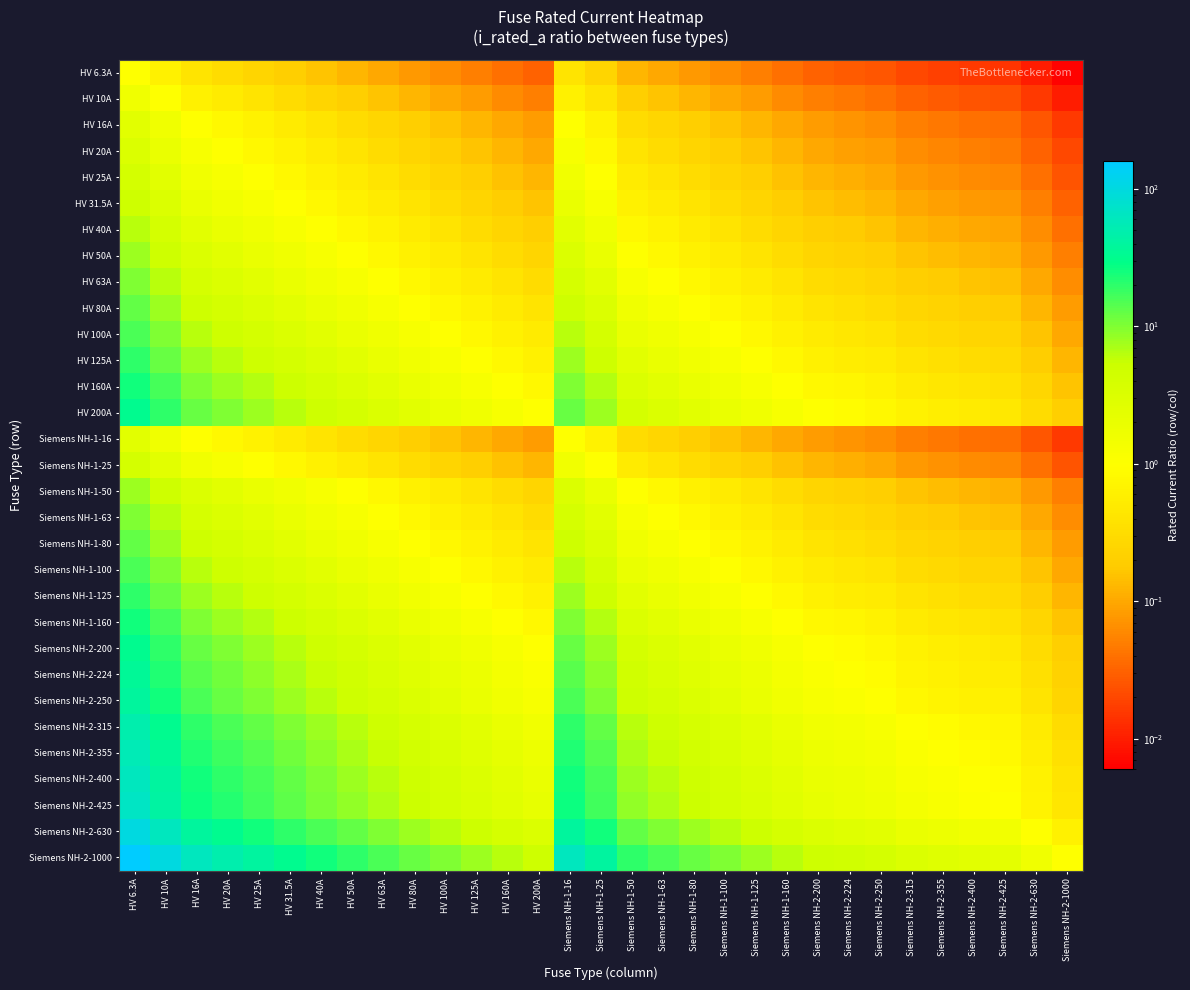

Reading right to left, extract all data points from this chart.

HV 6.3A: Siemens NH-2-1000=0.0	Siemens NH-2-630=0.0	Siemens NH-2-425=0.0	Siemens NH-2-400=0.0	Siemens NH-2-355=0.0	Siemens NH-2-315=0.0	Siemens NH-2-250=0.0	Siemens NH-2-224=0.0	Siemens NH-2-200=0.0	Siemens NH-1-160=0.0	Siemens NH-1-125=0.1	Siemens NH-1-100=0.1	Siemens NH-1-80=0.1	Siemens NH-1-63=0.1	Siemens NH-1-50=0.1	Siemens NH-1-25=0.3	Siemens NH-1-16=0.4	HV 200A=0.0	HV 160A=0.0	HV 125A=0.1	HV 100A=0.1	HV 80A=0.1	HV 63A=0.1	HV 50A=0.1	HV 40A=0.2	HV 31.5A=0.2	HV 25A=0.3	HV 20A=0.3	HV 16A=0.4	HV 10A=0.6	HV 6.3A=1.0
HV 10A: Siemens NH-2-1000=0.0	Siemens NH-2-630=0.0	Siemens NH-2-425=0.0	Siemens NH-2-400=0.0	Siemens NH-2-355=0.0	Siemens NH-2-315=0.0	Siemens NH-2-250=0.0	Siemens NH-2-224=0.0	Siemens NH-2-200=0.1	Siemens NH-1-160=0.1	Siemens NH-1-125=0.1	Siemens NH-1-100=0.1	Siemens NH-1-80=0.1	Siemens NH-1-63=0.2	Siemens NH-1-50=0.2	Siemens NH-1-25=0.4	Siemens NH-1-16=0.6	HV 200A=0.1	HV 160A=0.1	HV 125A=0.1	HV 100A=0.1	HV 80A=0.1	HV 63A=0.2	HV 50A=0.2	HV 40A=0.2	HV 31.5A=0.3	HV 25A=0.4	HV 20A=0.5	HV 16A=0.6	HV 10A=1.0	HV 6.3A=1.6
HV 16A: Siemens NH-2-1000=0.0	Siemens NH-2-630=0.0	Siemens NH-2-425=0.0	Siemens NH-2-400=0.0	Siemens NH-2-355=0.0	Siemens NH-2-315=0.1	Siemens NH-2-250=0.1	Siemens NH-2-224=0.1	Siemens NH-2-200=0.1	Siemens NH-1-160=0.1	Siemens NH-1-125=0.1	Siemens NH-1-100=0.2	Siemens NH-1-80=0.2	Siemens NH-1-63=0.3	Siemens NH-1-50=0.3	Siemens NH-1-25=0.6	Siemens NH-1-16=1.0	HV 200A=0.1	HV 160A=0.1	HV 125A=0.1	HV 100A=0.2	HV 80A=0.2	HV 63A=0.3	HV 50A=0.3	HV 40A=0.4	HV 31.5A=0.5	HV 25A=0.6	HV 20A=0.8	HV 16A=1.0	HV 10A=1.6	HV 6.3A=2.5
HV 20A: Siemens NH-2-1000=0.0	Siemens NH-2-630=0.0	Siemens NH-2-425=0.0	Siemens NH-2-400=0.1	Siemens NH-2-355=0.1	Siemens NH-2-315=0.1	Siemens NH-2-250=0.1	Siemens NH-2-224=0.1	Siemens NH-2-200=0.1	Siemens NH-1-160=0.1	Siemens NH-1-125=0.2	Siemens NH-1-100=0.2	Siemens NH-1-80=0.2	Siemens NH-1-63=0.3	Siemens NH-1-50=0.4	Siemens NH-1-25=0.8	Siemens NH-1-16=1.2	HV 200A=0.1	HV 160A=0.1	HV 125A=0.2	HV 100A=0.2	HV 80A=0.2	HV 63A=0.3	HV 50A=0.4	HV 40A=0.5	HV 31.5A=0.6	HV 25A=0.8	HV 20A=1.0	HV 16A=1.2	HV 10A=2.0	HV 6.3A=3.2
HV 25A: Siemens NH-2-1000=0.0	Siemens NH-2-630=0.0	Siemens NH-2-425=0.1	Siemens NH-2-400=0.1	Siemens NH-2-355=0.1	Siemens NH-2-315=0.1	Siemens NH-2-250=0.1	Siemens NH-2-224=0.1	Siemens NH-2-200=0.1	Siemens NH-1-160=0.2	Siemens NH-1-125=0.2	Siemens NH-1-100=0.2	Siemens NH-1-80=0.3	Siemens NH-1-63=0.4	Siemens NH-1-50=0.5	Siemens NH-1-25=1.0	Siemens NH-1-16=1.6	HV 200A=0.1	HV 160A=0.2	HV 125A=0.2	HV 100A=0.2	HV 80A=0.3	HV 63A=0.4	HV 50A=0.5	HV 40A=0.6	HV 31.5A=0.8	HV 25A=1.0	HV 20A=1.2	HV 16A=1.6	HV 10A=2.5	HV 6.3A=4.0
HV 31.5A: Siemens NH-2-1000=0.0	Siemens NH-2-630=0.1	Siemens NH-2-425=0.1	Siemens NH-2-400=0.1	Siemens NH-2-355=0.1	Siemens NH-2-315=0.1	Siemens NH-2-250=0.1	Siemens NH-2-224=0.1	Siemens NH-2-200=0.2	Siemens NH-1-160=0.2	Siemens NH-1-125=0.3	Siemens NH-1-100=0.3	Siemens NH-1-80=0.4	Siemens NH-1-63=0.5	Siemens NH-1-50=0.6	Siemens NH-1-25=1.3	Siemens NH-1-16=2.0	HV 200A=0.2	HV 160A=0.2	HV 125A=0.3	HV 100A=0.3	HV 80A=0.4	HV 63A=0.5	HV 50A=0.6	HV 40A=0.8	HV 31.5A=1.0	HV 25A=1.3	HV 20A=1.6	HV 16A=2.0	HV 10A=3.1	HV 6.3A=5.0
HV 40A: Siemens NH-2-1000=0.0	Siemens NH-2-630=0.1	Siemens NH-2-425=0.1	Siemens NH-2-400=0.1	Siemens NH-2-355=0.1	Siemens NH-2-315=0.1	Siemens NH-2-250=0.2	Siemens NH-2-224=0.2	Siemens NH-2-200=0.2	Siemens NH-1-160=0.2	Siemens NH-1-125=0.3	Siemens NH-1-100=0.4	Siemens NH-1-80=0.5	Siemens NH-1-63=0.6	Siemens NH-1-50=0.8	Siemens NH-1-25=1.6	Siemens NH-1-16=2.5	HV 200A=0.2	HV 160A=0.2	HV 125A=0.3	HV 100A=0.4	HV 80A=0.5	HV 63A=0.6	HV 50A=0.8	HV 40A=1.0	HV 31.5A=1.3	HV 25A=1.6	HV 20A=2.0	HV 16A=2.5	HV 10A=4.0	HV 6.3A=6.3
HV 50A: Siemens NH-2-1000=0.1	Siemens NH-2-630=0.1	Siemens NH-2-425=0.1	Siemens NH-2-400=0.1	Siemens NH-2-355=0.1	Siemens NH-2-315=0.2	Siemens NH-2-250=0.2	Siemens NH-2-224=0.2	Siemens NH-2-200=0.2	Siemens NH-1-160=0.3	Siemens NH-1-125=0.4	Siemens NH-1-100=0.5	Siemens NH-1-80=0.6	Siemens NH-1-63=0.8	Siemens NH-1-50=1.0	Siemens NH-1-25=2.0	Siemens NH-1-16=3.1	HV 200A=0.2	HV 160A=0.3	HV 125A=0.4	HV 100A=0.5	HV 80A=0.6	HV 63A=0.8	HV 50A=1.0	HV 40A=1.2	HV 31.5A=1.6	HV 25A=2.0	HV 20A=2.5	HV 16A=3.1	HV 10A=5.0	HV 6.3A=7.9
HV 63A: Siemens NH-2-1000=0.1	Siemens NH-2-630=0.1	Siemens NH-2-425=0.1	Siemens NH-2-400=0.2	Siemens NH-2-355=0.2	Siemens NH-2-315=0.2	Siemens NH-2-250=0.3	Siemens NH-2-224=0.3	Siemens NH-2-200=0.3	Siemens NH-1-160=0.4	Siemens NH-1-125=0.5	Siemens NH-1-100=0.6	Siemens NH-1-80=0.8	Siemens NH-1-63=1.0	Siemens NH-1-50=1.3	Siemens NH-1-25=2.5	Siemens NH-1-16=3.9	HV 200A=0.3	HV 160A=0.4	HV 125A=0.5	HV 100A=0.6	HV 80A=0.8	HV 63A=1.0	HV 50A=1.3	HV 40A=1.6	HV 31.5A=2.0	HV 25A=2.5	HV 20A=3.1	HV 16A=3.9	HV 10A=6.3	HV 6.3A=10.0
HV 80A: Siemens NH-2-1000=0.1	Siemens NH-2-630=0.1	Siemens NH-2-425=0.2	Siemens NH-2-400=0.2	Siemens NH-2-355=0.2	Siemens NH-2-315=0.3	Siemens NH-2-250=0.3	Siemens NH-2-224=0.4	Siemens NH-2-200=0.4	Siemens NH-1-160=0.5	Siemens NH-1-125=0.6	Siemens NH-1-100=0.8	Siemens NH-1-80=1.0	Siemens NH-1-63=1.3	Siemens NH-1-50=1.6	Siemens NH-1-25=3.2	Siemens NH-1-16=5.0	HV 200A=0.4	HV 160A=0.5	HV 125A=0.6	HV 100A=0.8	HV 80A=1.0	HV 63A=1.3	HV 50A=1.6	HV 40A=2.0	HV 31.5A=2.5	HV 25A=3.2	HV 20A=4.0	HV 16A=5.0	HV 10A=8.0	HV 6.3A=12.7
HV 100A: Siemens NH-2-1000=0.1	Siemens NH-2-630=0.2	Siemens NH-2-425=0.2	Siemens NH-2-400=0.2	Siemens NH-2-355=0.3	Siemens NH-2-315=0.3	Siemens NH-2-250=0.4	Siemens NH-2-224=0.4	Siemens NH-2-200=0.5	Siemens NH-1-160=0.6	Siemens NH-1-125=0.8	Siemens NH-1-100=1.0	Siemens NH-1-80=1.2	Siemens NH-1-63=1.6	Siemens NH-1-50=2.0	Siemens NH-1-25=4.0	Siemens NH-1-16=6.2	HV 200A=0.5	HV 160A=0.6	HV 125A=0.8	HV 100A=1.0	HV 80A=1.2	HV 63A=1.6	HV 50A=2.0	HV 40A=2.5	HV 31.5A=3.2	HV 25A=4.0	HV 20A=5.0	HV 16A=6.2	HV 10A=10.0	HV 6.3A=15.9
HV 125A: Siemens NH-2-1000=0.1	Siemens NH-2-630=0.2	Siemens NH-2-425=0.3	Siemens NH-2-400=0.3	Siemens NH-2-355=0.4	Siemens NH-2-315=0.4	Siemens NH-2-250=0.5	Siemens NH-2-224=0.6	Siemens NH-2-200=0.6	Siemens NH-1-160=0.8	Siemens NH-1-125=1.0	Siemens NH-1-100=1.2	Siemens NH-1-80=1.6	Siemens NH-1-63=2.0	Siemens NH-1-50=2.5	Siemens NH-1-25=5.0	Siemens NH-1-16=7.8	HV 200A=0.6	HV 160A=0.8	HV 125A=1.0	HV 100A=1.2	HV 80A=1.6	HV 63A=2.0	HV 50A=2.5	HV 40A=3.1	HV 31.5A=4.0	HV 25A=5.0	HV 20A=6.2	HV 16A=7.8	HV 10A=12.5	HV 6.3A=19.8
HV 160A: Siemens NH-2-1000=0.2	Siemens NH-2-630=0.3	Siemens NH-2-425=0.4	Siemens NH-2-400=0.4	Siemens NH-2-355=0.5	Siemens NH-2-315=0.5	Siemens NH-2-250=0.6	Siemens NH-2-224=0.7	Siemens NH-2-200=0.8	Siemens NH-1-160=1.0	Siemens NH-1-125=1.3	Siemens NH-1-100=1.6	Siemens NH-1-80=2.0	Siemens NH-1-63=2.5	Siemens NH-1-50=3.2	Siemens NH-1-25=6.4	Siemens NH-1-16=10.0	HV 200A=0.8	HV 160A=1.0	HV 125A=1.3	HV 100A=1.6	HV 80A=2.0	HV 63A=2.5	HV 50A=3.2	HV 40A=4.0	HV 31.5A=5.1	HV 25A=6.4	HV 20A=8.0	HV 16A=10.0	HV 10A=16.0	HV 6.3A=25.4
HV 200A: Siemens NH-2-1000=0.2	Siemens NH-2-630=0.3	Siemens NH-2-425=0.5	Siemens NH-2-400=0.5	Siemens NH-2-355=0.6	Siemens NH-2-315=0.6	Siemens NH-2-250=0.8	Siemens NH-2-224=0.9	Siemens NH-2-200=1.0	Siemens NH-1-160=1.2	Siemens NH-1-125=1.6	Siemens NH-1-100=2.0	Siemens NH-1-80=2.5	Siemens NH-1-63=3.2	Siemens NH-1-50=4.0	Siemens NH-1-25=8.0	Siemens NH-1-16=12.5	HV 200A=1.0	HV 160A=1.2	HV 125A=1.6	HV 100A=2.0	HV 80A=2.5	HV 63A=3.2	HV 50A=4.0	HV 40A=5.0	HV 31.5A=6.3	HV 25A=8.0	HV 20A=10.0	HV 16A=12.5	HV 10A=20.0	HV 6.3A=31.7
Siemens NH-1-16: Siemens NH-2-1000=0.0	Siemens NH-2-630=0.0	Siemens NH-2-425=0.0	Siemens NH-2-400=0.0	Siemens NH-2-355=0.0	Siemens NH-2-315=0.1	Siemens NH-2-250=0.1	Siemens NH-2-224=0.1	Siemens NH-2-200=0.1	Siemens NH-1-160=0.1	Siemens NH-1-125=0.1	Siemens NH-1-100=0.2	Siemens NH-1-80=0.2	Siemens NH-1-63=0.3	Siemens NH-1-50=0.3	Siemens NH-1-25=0.6	Siemens NH-1-16=1.0	HV 200A=0.1	HV 160A=0.1	HV 125A=0.1	HV 100A=0.2	HV 80A=0.2	HV 63A=0.3	HV 50A=0.3	HV 40A=0.4	HV 31.5A=0.5	HV 25A=0.6	HV 20A=0.8	HV 16A=1.0	HV 10A=1.6	HV 6.3A=2.5
Siemens NH-1-25: Siemens NH-2-1000=0.0	Siemens NH-2-630=0.0	Siemens NH-2-425=0.1	Siemens NH-2-400=0.1	Siemens NH-2-355=0.1	Siemens NH-2-315=0.1	Siemens NH-2-250=0.1	Siemens NH-2-224=0.1	Siemens NH-2-200=0.1	Siemens NH-1-160=0.2	Siemens NH-1-125=0.2	Siemens NH-1-100=0.2	Siemens NH-1-80=0.3	Siemens NH-1-63=0.4	Siemens NH-1-50=0.5	Siemens NH-1-25=1.0	Siemens NH-1-16=1.6	HV 200A=0.1	HV 160A=0.2	HV 125A=0.2	HV 100A=0.2	HV 80A=0.3	HV 63A=0.4	HV 50A=0.5	HV 40A=0.6	HV 31.5A=0.8	HV 25A=1.0	HV 20A=1.2	HV 16A=1.6	HV 10A=2.5	HV 6.3A=4.0
Siemens NH-1-50: Siemens NH-2-1000=0.1	Siemens NH-2-630=0.1	Siemens NH-2-425=0.1	Siemens NH-2-400=0.1	Siemens NH-2-355=0.1	Siemens NH-2-315=0.2	Siemens NH-2-250=0.2	Siemens NH-2-224=0.2	Siemens NH-2-200=0.2	Siemens NH-1-160=0.3	Siemens NH-1-125=0.4	Siemens NH-1-100=0.5	Siemens NH-1-80=0.6	Siemens NH-1-63=0.8	Siemens NH-1-50=1.0	Siemens NH-1-25=2.0	Siemens NH-1-16=3.1	HV 200A=0.2	HV 160A=0.3	HV 125A=0.4	HV 100A=0.5	HV 80A=0.6	HV 63A=0.8	HV 50A=1.0	HV 40A=1.2	HV 31.5A=1.6	HV 25A=2.0	HV 20A=2.5	HV 16A=3.1	HV 10A=5.0	HV 6.3A=7.9
Siemens NH-1-63: Siemens NH-2-1000=0.1	Siemens NH-2-630=0.1	Siemens NH-2-425=0.1	Siemens NH-2-400=0.2	Siemens NH-2-355=0.2	Siemens NH-2-315=0.2	Siemens NH-2-250=0.3	Siemens NH-2-224=0.3	Siemens NH-2-200=0.3	Siemens NH-1-160=0.4	Siemens NH-1-125=0.5	Siemens NH-1-100=0.6	Siemens NH-1-80=0.8	Siemens NH-1-63=1.0	Siemens NH-1-50=1.3	Siemens NH-1-25=2.5	Siemens NH-1-16=3.9	HV 200A=0.3	HV 160A=0.4	HV 125A=0.5	HV 100A=0.6	HV 80A=0.8	HV 63A=1.0	HV 50A=1.3	HV 40A=1.6	HV 31.5A=2.0	HV 25A=2.5	HV 20A=3.1	HV 16A=3.9	HV 10A=6.3	HV 6.3A=10.0
Siemens NH-1-80: Siemens NH-2-1000=0.1	Siemens NH-2-630=0.1	Siemens NH-2-425=0.2	Siemens NH-2-400=0.2	Siemens NH-2-355=0.2	Siemens NH-2-315=0.3	Siemens NH-2-250=0.3	Siemens NH-2-224=0.4	Siemens NH-2-200=0.4	Siemens NH-1-160=0.5	Siemens NH-1-125=0.6	Siemens NH-1-100=0.8	Siemens NH-1-80=1.0	Siemens NH-1-63=1.3	Siemens NH-1-50=1.6	Siemens NH-1-25=3.2	Siemens NH-1-16=5.0	HV 200A=0.4	HV 160A=0.5	HV 125A=0.6	HV 100A=0.8	HV 80A=1.0	HV 63A=1.3	HV 50A=1.6	HV 40A=2.0	HV 31.5A=2.5	HV 25A=3.2	HV 20A=4.0	HV 16A=5.0	HV 10A=8.0	HV 6.3A=12.7
Siemens NH-1-100: Siemens NH-2-1000=0.1	Siemens NH-2-630=0.2	Siemens NH-2-425=0.2	Siemens NH-2-400=0.2	Siemens NH-2-355=0.3	Siemens NH-2-315=0.3	Siemens NH-2-250=0.4	Siemens NH-2-224=0.4	Siemens NH-2-200=0.5	Siemens NH-1-160=0.6	Siemens NH-1-125=0.8	Siemens NH-1-100=1.0	Siemens NH-1-80=1.2	Siemens NH-1-63=1.6	Siemens NH-1-50=2.0	Siemens NH-1-25=4.0	Siemens NH-1-16=6.2	HV 200A=0.5	HV 160A=0.6	HV 125A=0.8	HV 100A=1.0	HV 80A=1.2	HV 63A=1.6	HV 50A=2.0	HV 40A=2.5	HV 31.5A=3.2	HV 25A=4.0	HV 20A=5.0	HV 16A=6.2	HV 10A=10.0	HV 6.3A=15.9
Siemens NH-1-125: Siemens NH-2-1000=0.1	Siemens NH-2-630=0.2	Siemens NH-2-425=0.3	Siemens NH-2-400=0.3	Siemens NH-2-355=0.4	Siemens NH-2-315=0.4	Siemens NH-2-250=0.5	Siemens NH-2-224=0.6	Siemens NH-2-200=0.6	Siemens NH-1-160=0.8	Siemens NH-1-125=1.0	Siemens NH-1-100=1.2	Siemens NH-1-80=1.6	Siemens NH-1-63=2.0	Siemens NH-1-50=2.5	Siemens NH-1-25=5.0	Siemens NH-1-16=7.8	HV 200A=0.6	HV 160A=0.8	HV 125A=1.0	HV 100A=1.2	HV 80A=1.6	HV 63A=2.0	HV 50A=2.5	HV 40A=3.1	HV 31.5A=4.0	HV 25A=5.0	HV 20A=6.2	HV 16A=7.8	HV 10A=12.5	HV 6.3A=19.8
Siemens NH-1-160: Siemens NH-2-1000=0.2	Siemens NH-2-630=0.3	Siemens NH-2-425=0.4	Siemens NH-2-400=0.4	Siemens NH-2-355=0.5	Siemens NH-2-315=0.5	Siemens NH-2-250=0.6	Siemens NH-2-224=0.7	Siemens NH-2-200=0.8	Siemens NH-1-160=1.0	Siemens NH-1-125=1.3	Siemens NH-1-100=1.6	Siemens NH-1-80=2.0	Siemens NH-1-63=2.5	Siemens NH-1-50=3.2	Siemens NH-1-25=6.4	Siemens NH-1-16=10.0	HV 200A=0.8	HV 160A=1.0	HV 125A=1.3	HV 100A=1.6	HV 80A=2.0	HV 63A=2.5	HV 50A=3.2	HV 40A=4.0	HV 31.5A=5.1	HV 25A=6.4	HV 20A=8.0	HV 16A=10.0	HV 10A=16.0	HV 6.3A=25.4
Siemens NH-2-200: Siemens NH-2-1000=0.2	Siemens NH-2-630=0.3	Siemens NH-2-425=0.5	Siemens NH-2-400=0.5	Siemens NH-2-355=0.6	Siemens NH-2-315=0.6	Siemens NH-2-250=0.8	Siemens NH-2-224=0.9	Siemens NH-2-200=1.0	Siemens NH-1-160=1.2	Siemens NH-1-125=1.6	Siemens NH-1-100=2.0	Siemens NH-1-80=2.5	Siemens NH-1-63=3.2	Siemens NH-1-50=4.0	Siemens NH-1-25=8.0	Siemens NH-1-16=12.5	HV 200A=1.0	HV 160A=1.2	HV 125A=1.6	HV 100A=2.0	HV 80A=2.5	HV 63A=3.2	HV 50A=4.0	HV 40A=5.0	HV 31.5A=6.3	HV 25A=8.0	HV 20A=10.0	HV 16A=12.5	HV 10A=20.0	HV 6.3A=31.7
Siemens NH-2-224: Siemens NH-2-1000=0.2	Siemens NH-2-630=0.4	Siemens NH-2-425=0.5	Siemens NH-2-400=0.6	Siemens NH-2-355=0.6	Siemens NH-2-315=0.7	Siemens NH-2-250=0.9	Siemens NH-2-224=1.0	Siemens NH-2-200=1.1	Siemens NH-1-160=1.4	Siemens NH-1-125=1.8	Siemens NH-1-100=2.2	Siemens NH-1-80=2.8	Siemens NH-1-63=3.6	Siemens NH-1-50=4.5	Siemens NH-1-25=9.0	Siemens NH-1-16=14.0	HV 200A=1.1	HV 160A=1.4	HV 125A=1.8	HV 100A=2.2	HV 80A=2.8	HV 63A=3.6	HV 50A=4.5	HV 40A=5.6	HV 31.5A=7.1	HV 25A=9.0	HV 20A=11.2	HV 16A=14.0	HV 10A=22.4	HV 6.3A=35.6
Siemens NH-2-250: Siemens NH-2-1000=0.2	Siemens NH-2-630=0.4	Siemens NH-2-425=0.6	Siemens NH-2-400=0.6	Siemens NH-2-355=0.7	Siemens NH-2-315=0.8	Siemens NH-2-250=1.0	Siemens NH-2-224=1.1	Siemens NH-2-200=1.2	Siemens NH-1-160=1.6	Siemens NH-1-125=2.0	Siemens NH-1-100=2.5	Siemens NH-1-80=3.1	Siemens NH-1-63=4.0	Siemens NH-1-50=5.0	Siemens NH-1-25=10.0	Siemens NH-1-16=15.6	HV 200A=1.2	HV 160A=1.6	HV 125A=2.0	HV 100A=2.5	HV 80A=3.1	HV 63A=4.0	HV 50A=5.0	HV 40A=6.2	HV 31.5A=7.9	HV 25A=10.0	HV 20A=12.5	HV 16A=15.6	HV 10A=25.0	HV 6.3A=39.7
Siemens NH-2-315: Siemens NH-2-1000=0.3	Siemens NH-2-630=0.5	Siemens NH-2-425=0.7	Siemens NH-2-400=0.8	Siemens NH-2-355=0.9	Siemens NH-2-315=1.0	Siemens NH-2-250=1.3	Siemens NH-2-224=1.4	Siemens NH-2-200=1.6	Siemens NH-1-160=2.0	Siemens NH-1-125=2.5	Siemens NH-1-100=3.1	Siemens NH-1-80=3.9	Siemens NH-1-63=5.0	Siemens NH-1-50=6.3	Siemens NH-1-25=12.6	Siemens NH-1-16=19.7	HV 200A=1.6	HV 160A=2.0	HV 125A=2.5	HV 100A=3.1	HV 80A=3.9	HV 63A=5.0	HV 50A=6.3	HV 40A=7.9	HV 31.5A=10.0	HV 25A=12.6	HV 20A=15.8	HV 16A=19.7	HV 10A=31.5	HV 6.3A=50.0
Siemens NH-2-355: Siemens NH-2-1000=0.4	Siemens NH-2-630=0.6	Siemens NH-2-425=0.8	Siemens NH-2-400=0.9	Siemens NH-2-355=1.0	Siemens NH-2-315=1.1	Siemens NH-2-250=1.4	Siemens NH-2-224=1.6	Siemens NH-2-200=1.8	Siemens NH-1-160=2.2	Siemens NH-1-125=2.8	Siemens NH-1-100=3.5	Siemens NH-1-80=4.4	Siemens NH-1-63=5.6	Siemens NH-1-50=7.1	Siemens NH-1-25=14.2	Siemens NH-1-16=22.2	HV 200A=1.8	HV 160A=2.2	HV 125A=2.8	HV 100A=3.5	HV 80A=4.4	HV 63A=5.6	HV 50A=7.1	HV 40A=8.9	HV 31.5A=11.3	HV 25A=14.2	HV 20A=17.8	HV 16A=22.2	HV 10A=35.5	HV 6.3A=56.3
Siemens NH-2-400: Siemens NH-2-1000=0.4	Siemens NH-2-630=0.6	Siemens NH-2-425=0.9	Siemens NH-2-400=1.0	Siemens NH-2-355=1.1	Siemens NH-2-315=1.3	Siemens NH-2-250=1.6	Siemens NH-2-224=1.8	Siemens NH-2-200=2.0	Siemens NH-1-160=2.5	Siemens NH-1-125=3.2	Siemens NH-1-100=4.0	Siemens NH-1-80=5.0	Siemens NH-1-63=6.3	Siemens NH-1-50=8.0	Siemens NH-1-25=16.0	Siemens NH-1-16=25.0	HV 200A=2.0	HV 160A=2.5	HV 125A=3.2	HV 100A=4.0	HV 80A=5.0	HV 63A=6.3	HV 50A=8.0	HV 40A=10.0	HV 31.5A=12.7	HV 25A=16.0	HV 20A=20.0	HV 16A=25.0	HV 10A=40.0	HV 6.3A=63.5
Siemens NH-2-425: Siemens NH-2-1000=0.4	Siemens NH-2-630=0.7	Siemens NH-2-425=1.0	Siemens NH-2-400=1.1	Siemens NH-2-355=1.2	Siemens NH-2-315=1.3	Siemens NH-2-250=1.7	Siemens NH-2-224=1.9	Siemens NH-2-200=2.1	Siemens NH-1-160=2.7	Siemens NH-1-125=3.4	Siemens NH-1-100=4.2	Siemens NH-1-80=5.3	Siemens NH-1-63=6.7	Siemens NH-1-50=8.5	Siemens NH-1-25=17.0	Siemens NH-1-16=26.6	HV 200A=2.1	HV 160A=2.7	HV 125A=3.4	HV 100A=4.2	HV 80A=5.3	HV 63A=6.7	HV 50A=8.5	HV 40A=10.6	HV 31.5A=13.5	HV 25A=17.0	HV 20A=21.2	HV 16A=26.6	HV 10A=42.5	HV 6.3A=67.5
Siemens NH-2-630: Siemens NH-2-1000=0.6	Siemens NH-2-630=1.0	Siemens NH-2-425=1.5	Siemens NH-2-400=1.6	Siemens NH-2-355=1.8	Siemens NH-2-315=2.0	Siemens NH-2-250=2.5	Siemens NH-2-224=2.8	Siemens NH-2-200=3.1	Siemens NH-1-160=3.9	Siemens NH-1-125=5.0	Siemens NH-1-100=6.3	Siemens NH-1-80=7.9	Siemens NH-1-63=10.0	Siemens NH-1-50=12.6	Siemens NH-1-25=25.2	Siemens NH-1-16=39.4	HV 200A=3.1	HV 160A=3.9	HV 125A=5.0	HV 100A=6.3	HV 80A=7.9	HV 63A=10.0	HV 50A=12.6	HV 40A=15.8	HV 31.5A=20.0	HV 25A=25.2	HV 20A=31.5	HV 16A=39.4	HV 10A=63.0	HV 6.3A=100.0
Siemens NH-2-1000: Siemens NH-2-1000=1.0	Siemens NH-2-630=1.6	Siemens NH-2-425=2.4	Siemens NH-2-400=2.5	Siemens NH-2-355=2.8	Siemens NH-2-315=3.2	Siemens NH-2-250=4.0	Siemens NH-2-224=4.5	Siemens NH-2-200=5.0	Siemens NH-1-160=6.2	Siemens NH-1-125=8.0	Siemens NH-1-100=10.0	Siemens NH-1-80=12.5	Siemens NH-1-63=15.9	Siemens NH-1-50=20.0	Siemens NH-1-25=40.0	Siemens NH-1-16=62.5	HV 200A=5.0	HV 160A=6.2	HV 125A=8.0	HV 100A=10.0	HV 80A=12.5	HV 63A=15.9	HV 50A=20.0	HV 40A=25.0	HV 31.5A=31.7	HV 25A=40.0	HV 20A=50.0	HV 16A=62.5	HV 10A=100.0	HV 6.3A=158.7